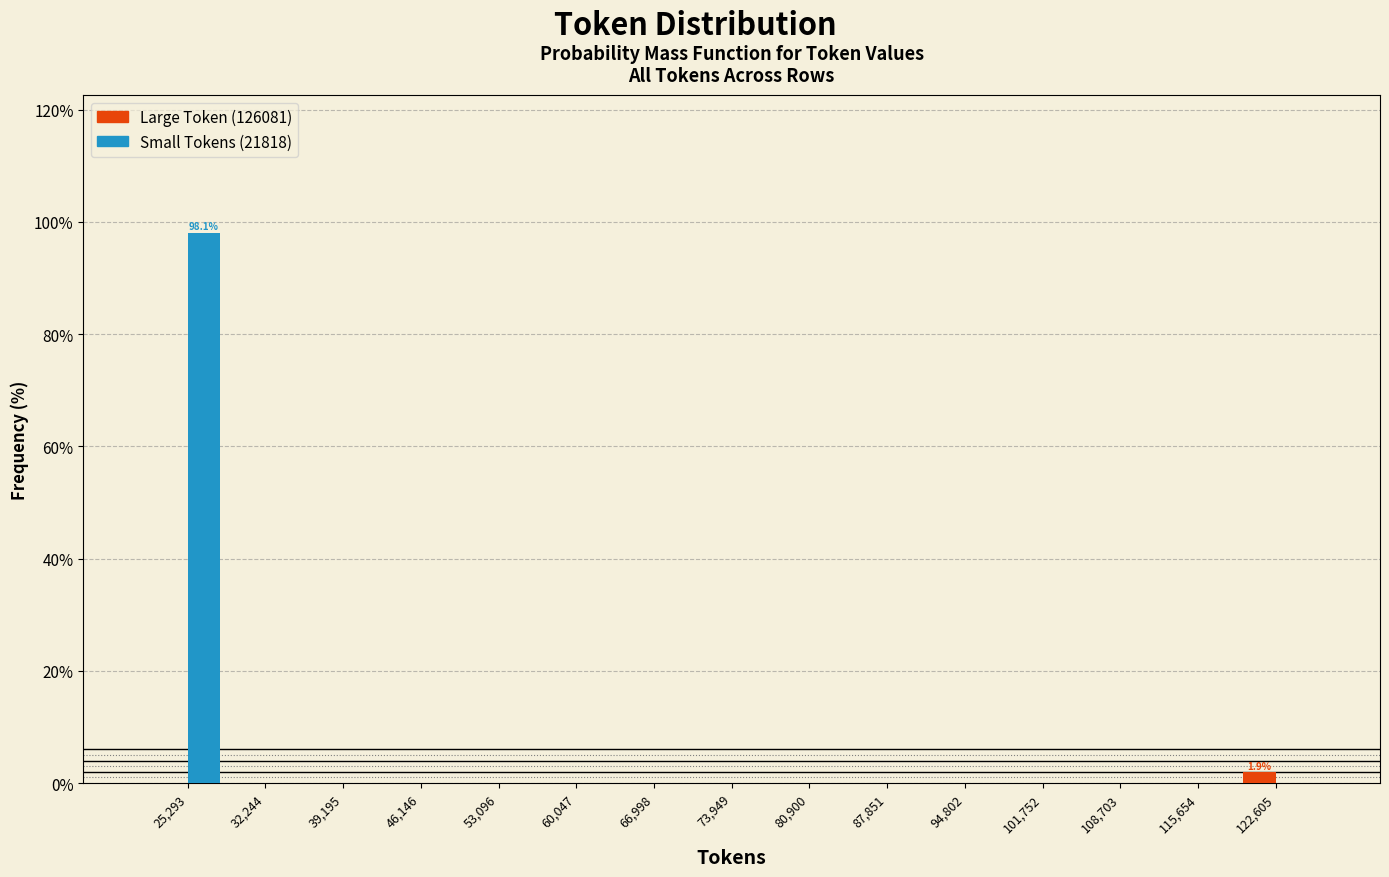

In the Small Tokens (21818) series, which range on the x-axis has the tallest bar?

22000 to 29000